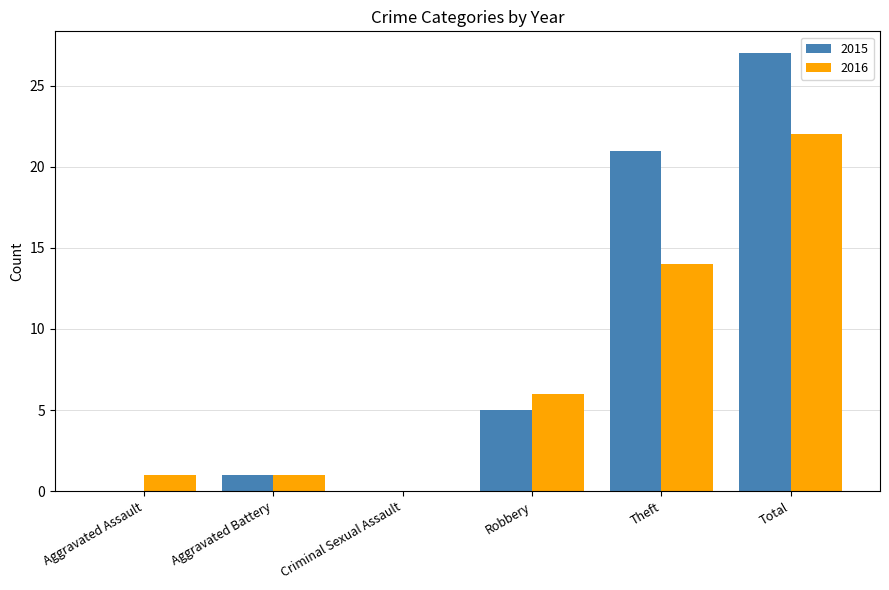

What is the maximum value shown in the chart?

27